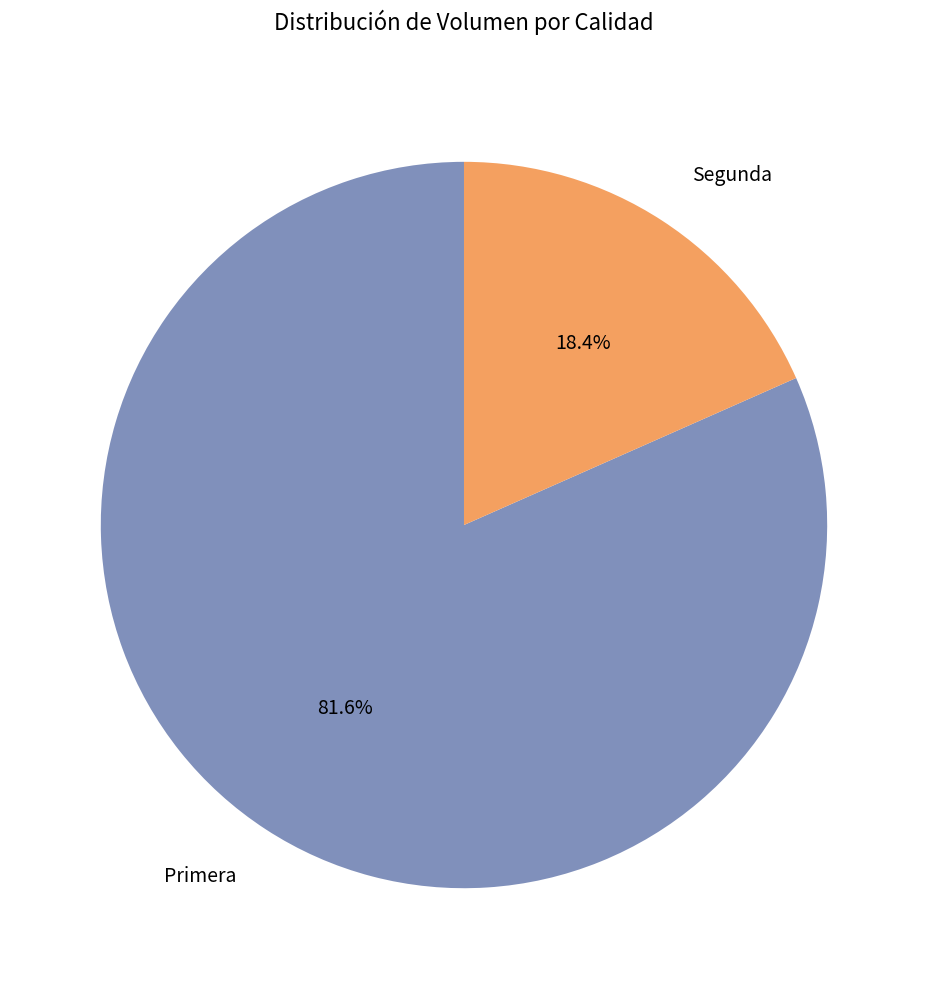

Which has a higher value, Segunda or Primera?

Primera